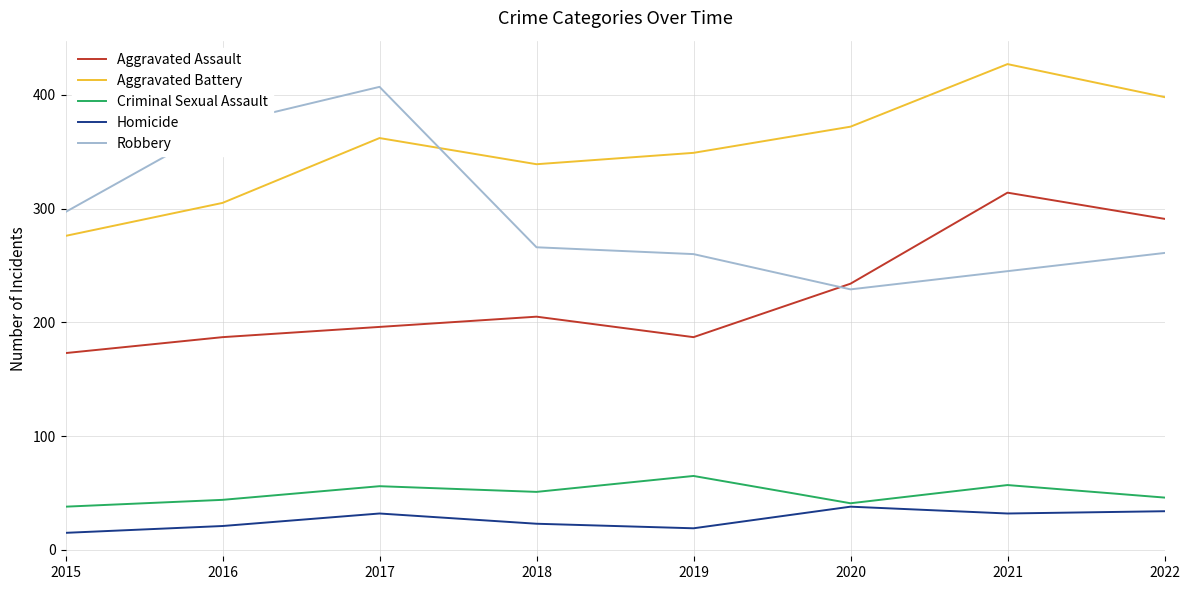

Where is Aggravated Assault nearest to the value 243?

2020